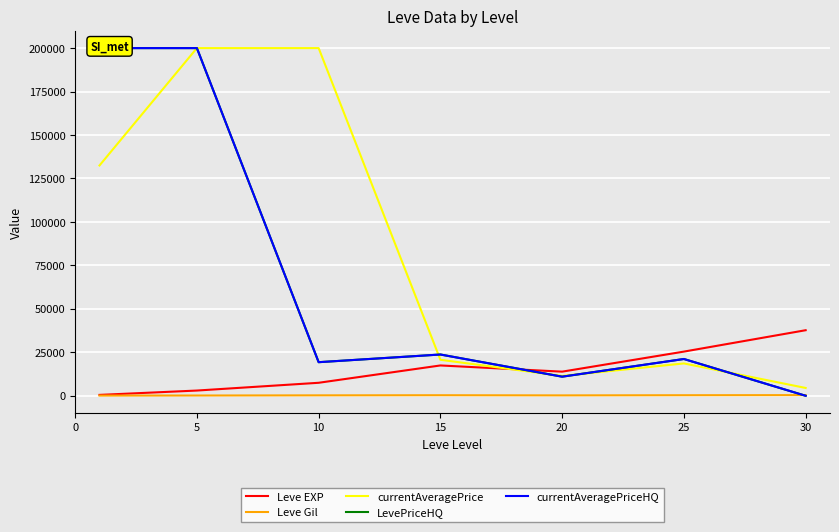

How many distinct data groups are displayed?

5